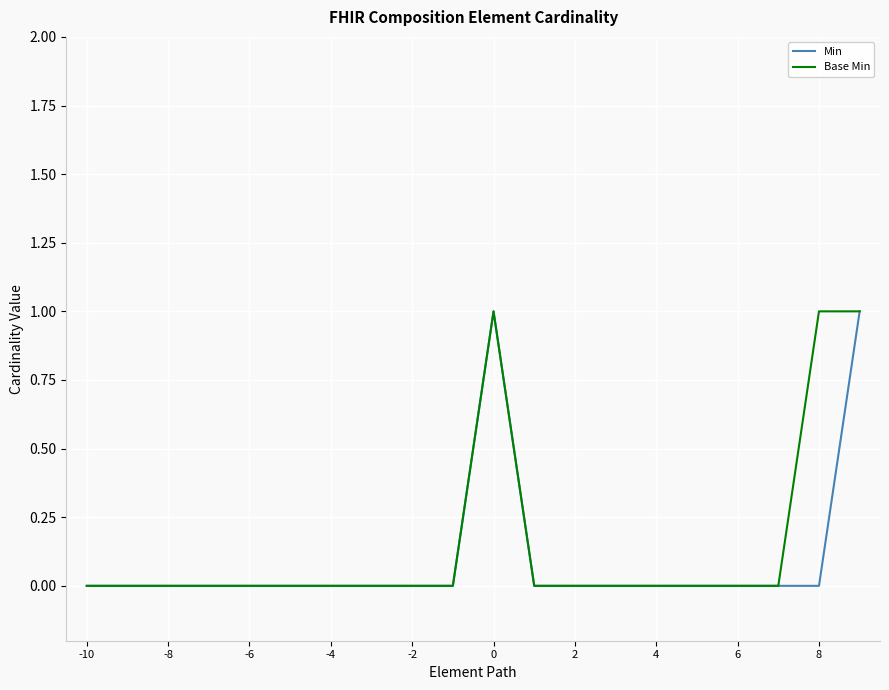

How many distinct data groups are displayed?

2